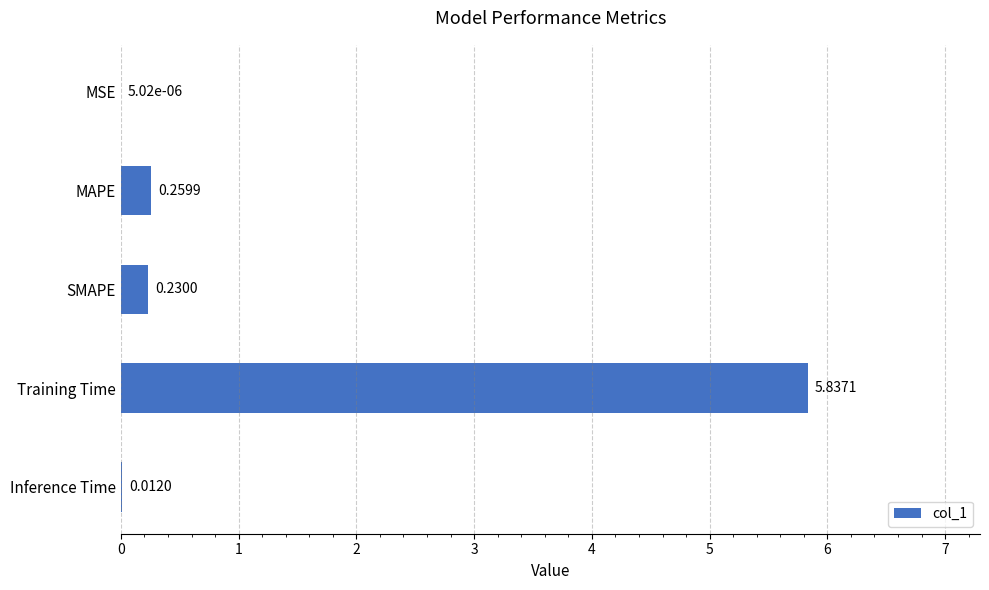

At which category does the chart reach its peak across all series?

Training Time